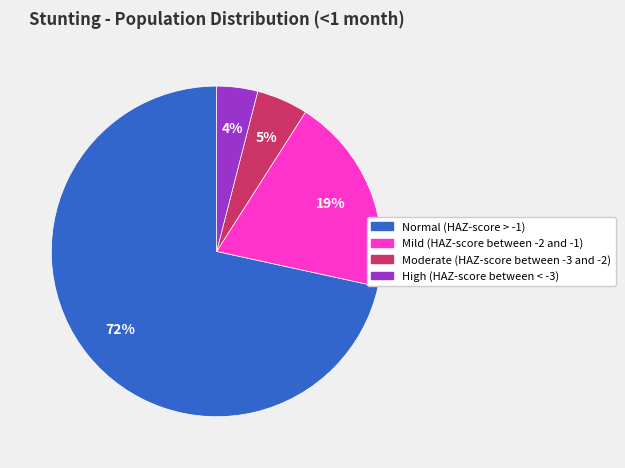

Which slice is the smallest?

High (HAZ-score between < -3)